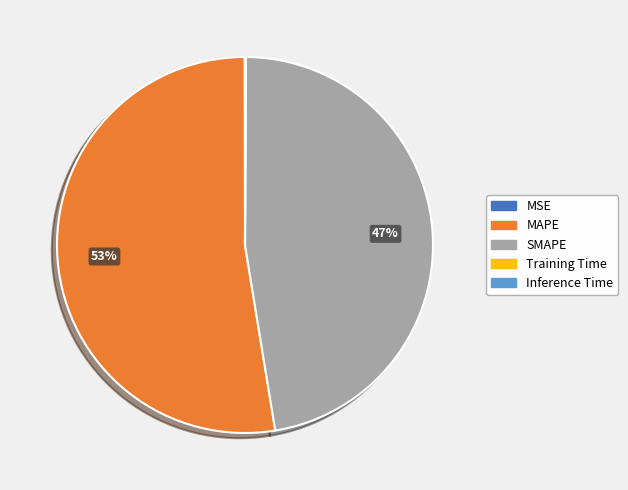

What is the majority slice?

MAPE